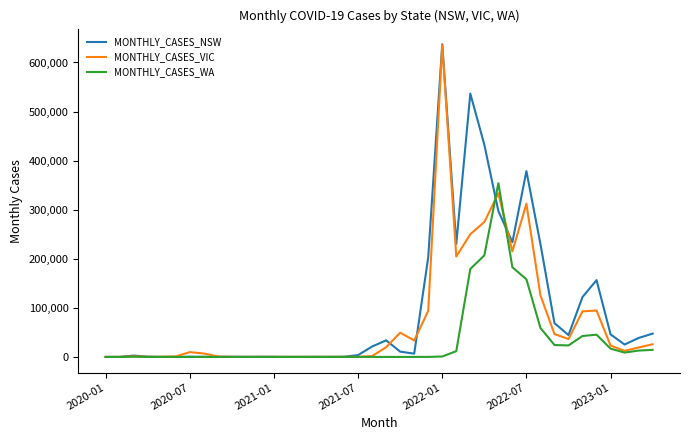

How many lines are shown in the chart?

3